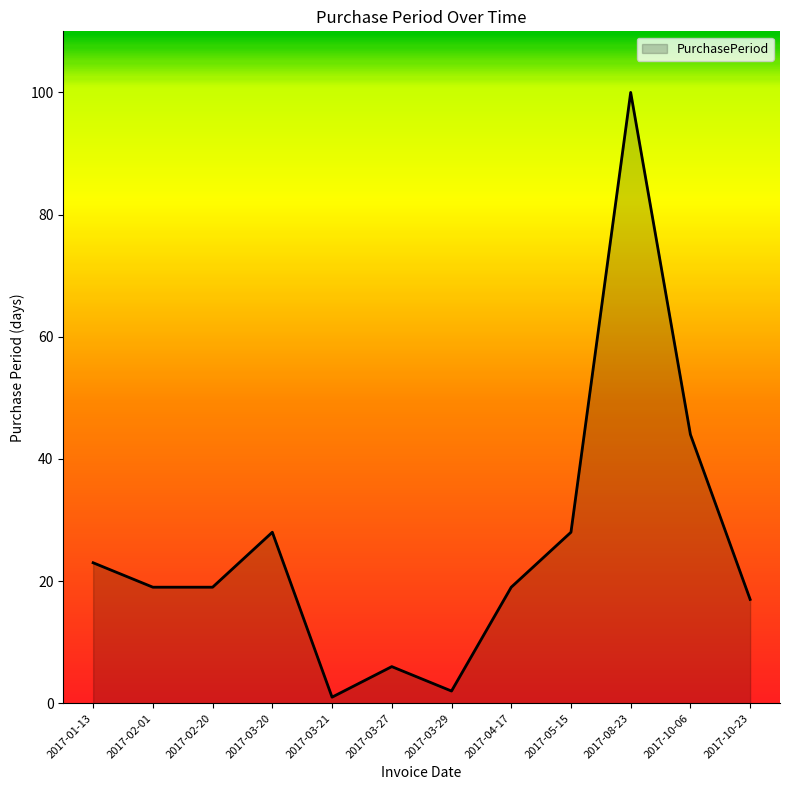

What is the difference between the maximum and minimum values?

99